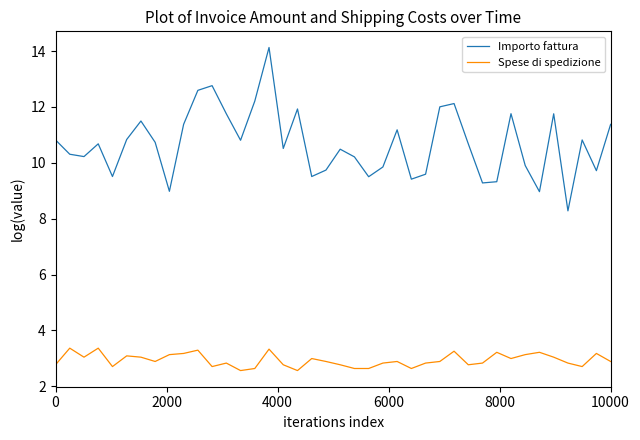

Which series has the widest spread of values?

Importo fattura